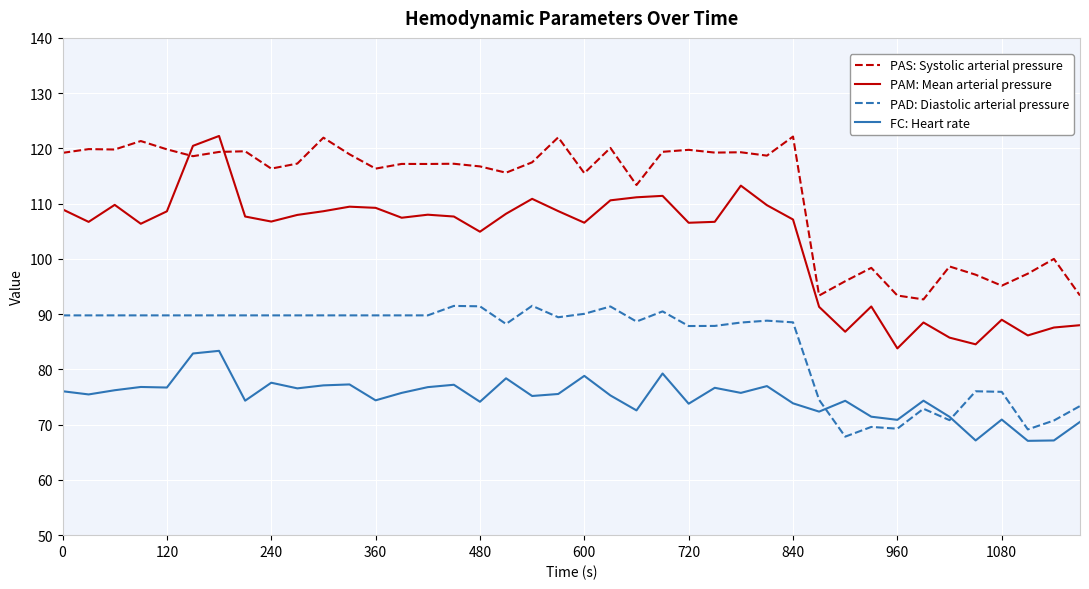

List the series in order of their overall mean, lowest first.

FC: Heart rate, PAD: Diastolic arterial pressure, PAM: Mean arterial pressure, PAS: Systolic arterial pressure